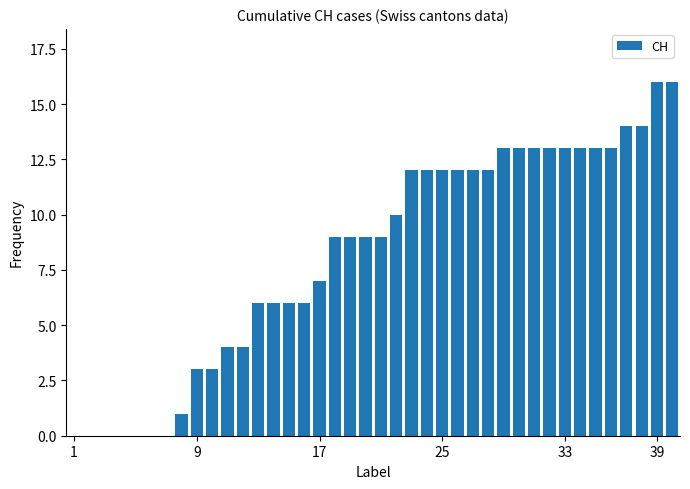

What is the sum of all values?

328